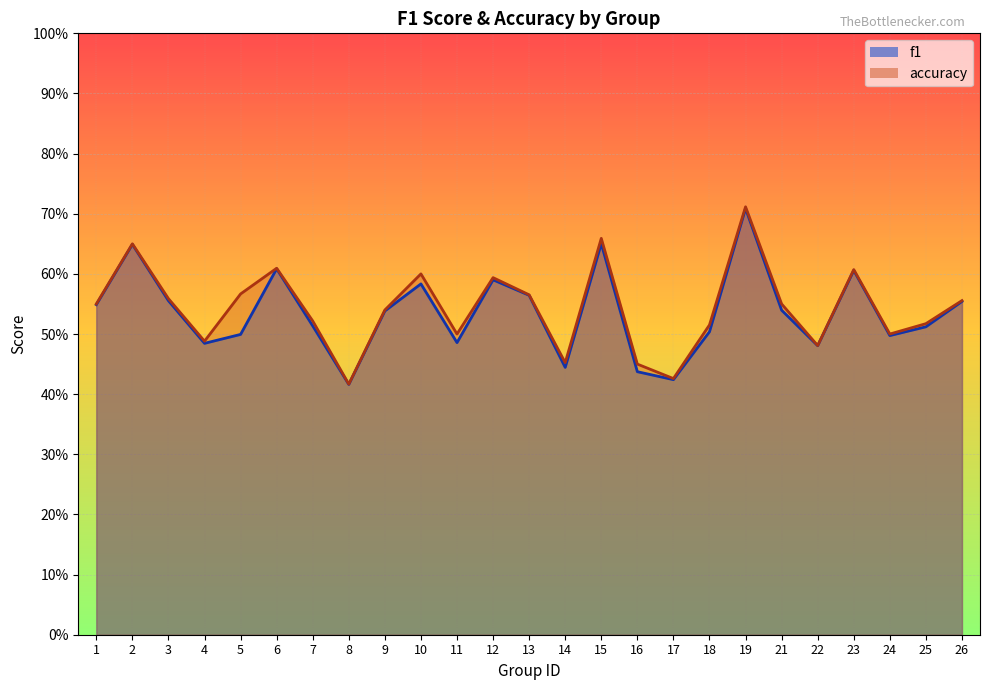

Reading right to left, extract all data points from this chart.

f1: 0.6	0.5	0.5	0.6	0.5	0.5	0.7	0.5	0.4	0.4	0.7	0.4	0.6	0.6	0.5	0.6	0.5	0.4	0.5	0.6	0.5	0.5	0.6	0.6	0.5
accuracy: 0.6	0.5	0.5	0.6	0.5	0.6	0.7	0.5	0.4	0.5	0.7	0.5	0.6	0.6	0.5	0.6	0.5	0.4	0.5	0.6	0.6	0.5	0.6	0.7	0.6